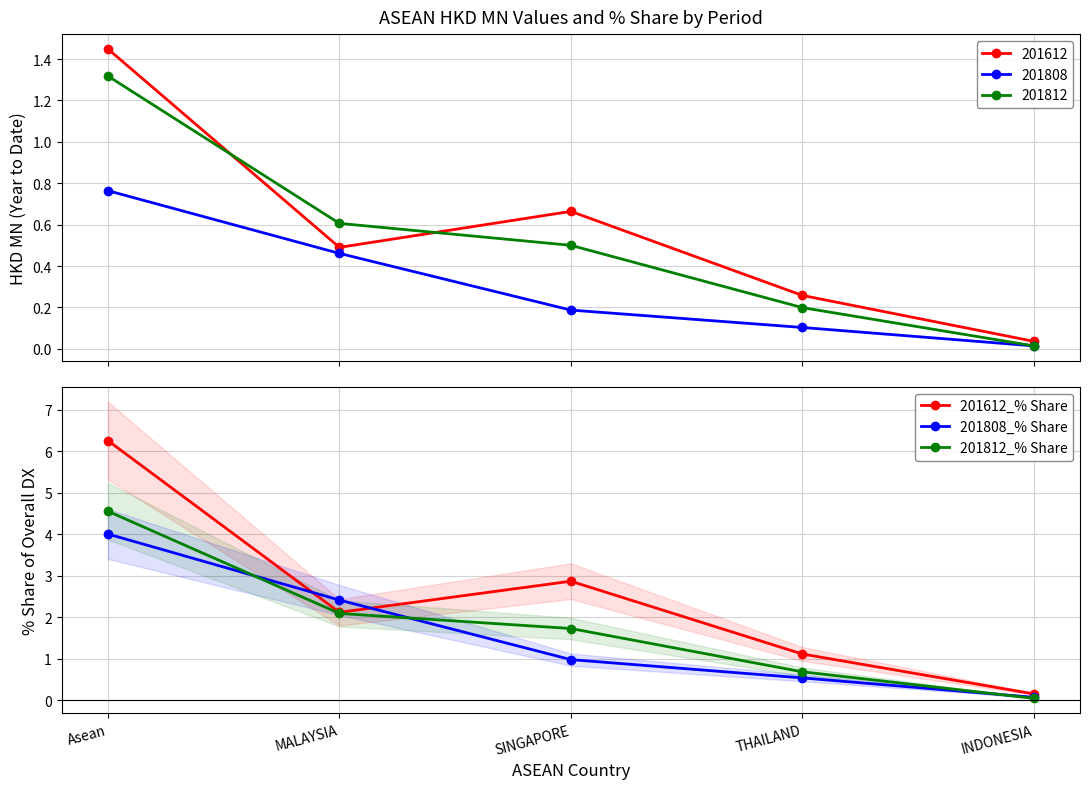

Which series has the largest total across all categories?

201612_% Share